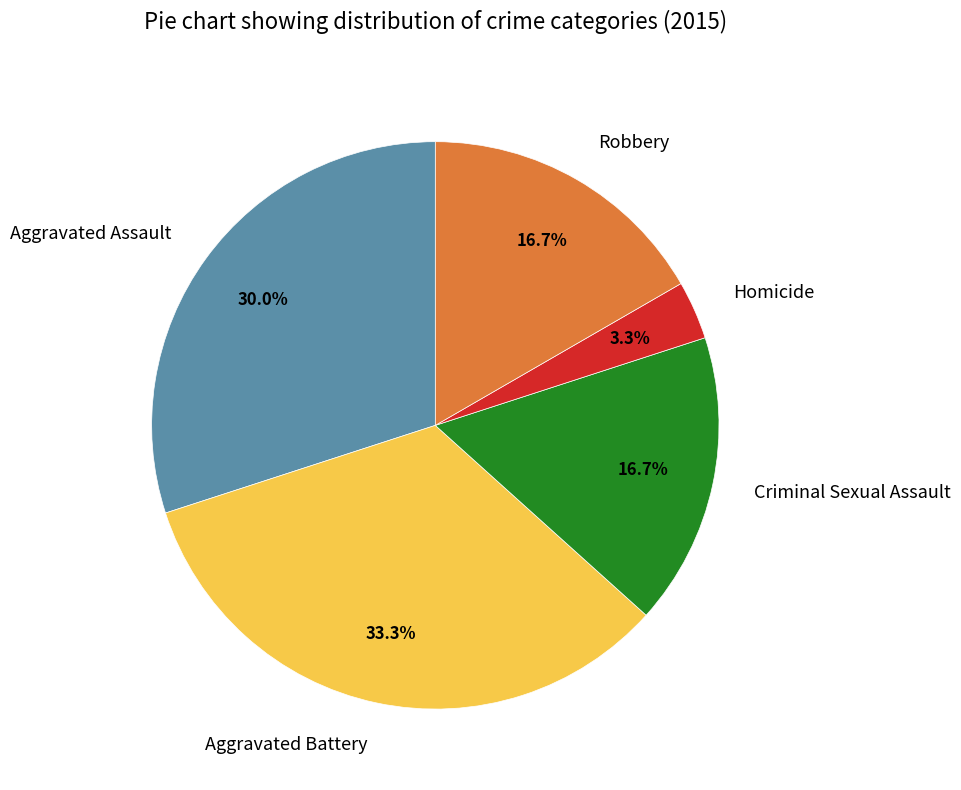

Is there a majority slice in this chart?

No